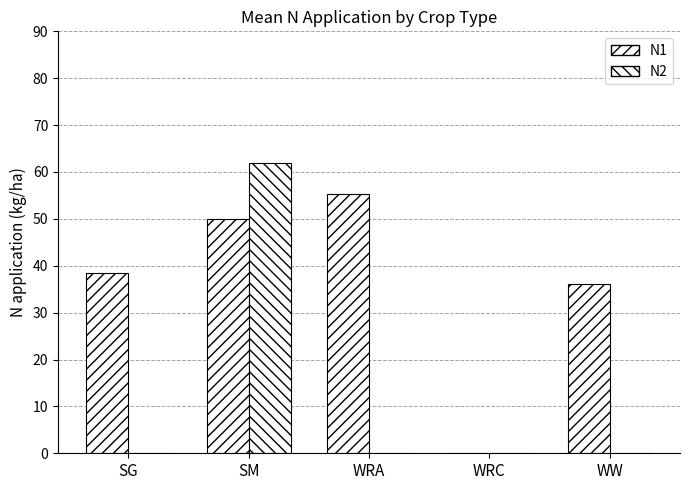

Which category has the highest value in the N1 series?

WRA